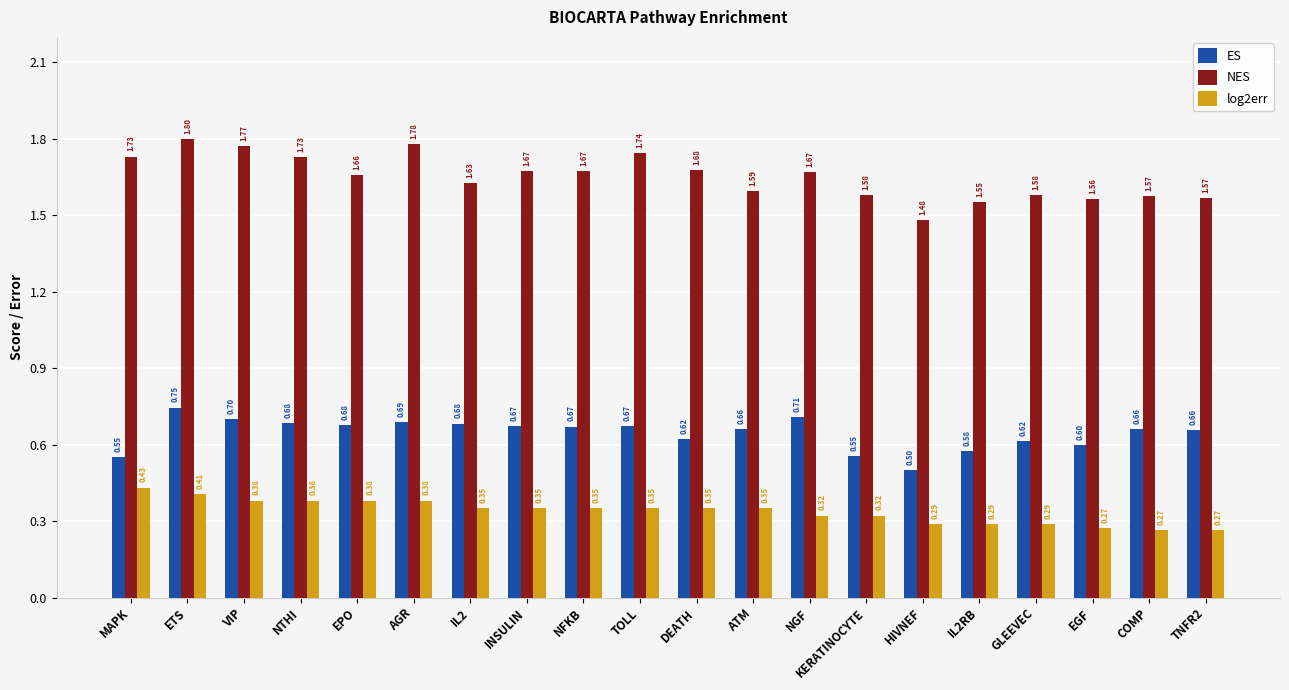

What is the average value of the ES series?

0.6